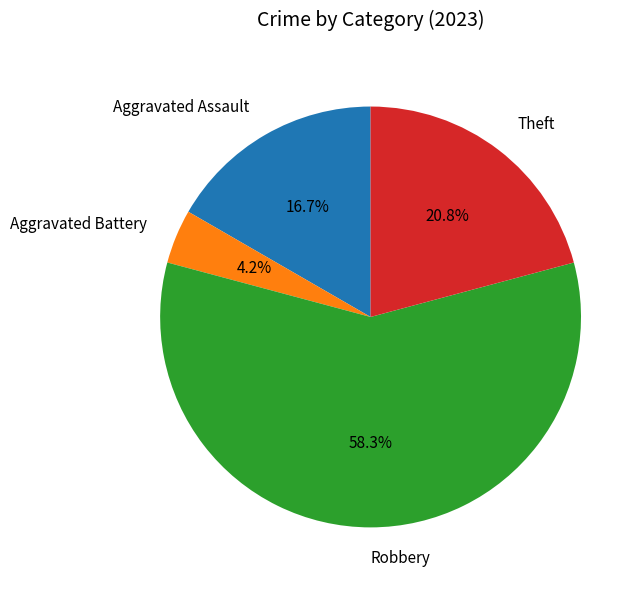

Rank the categories by value from highest to lowest.

Robbery, Theft, Aggravated Assault, Aggravated Battery